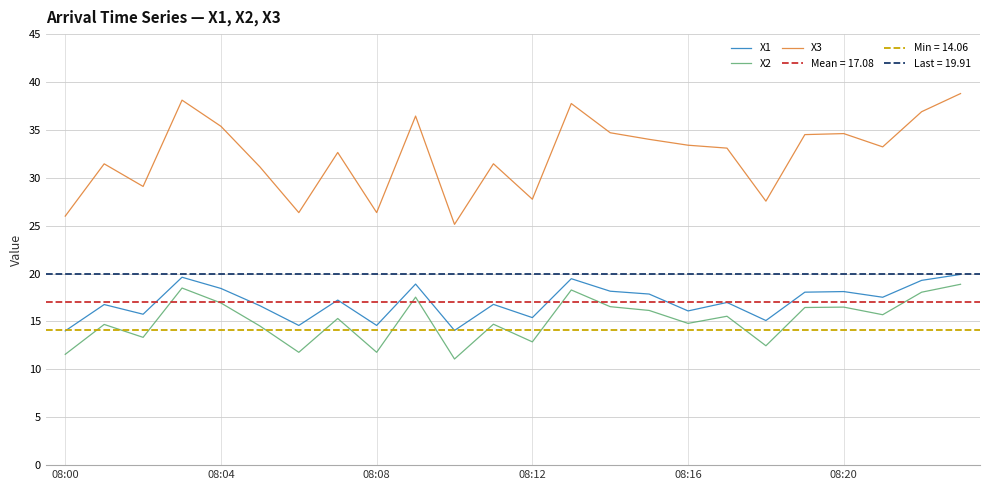

Read the X1 value at 11.

16.8